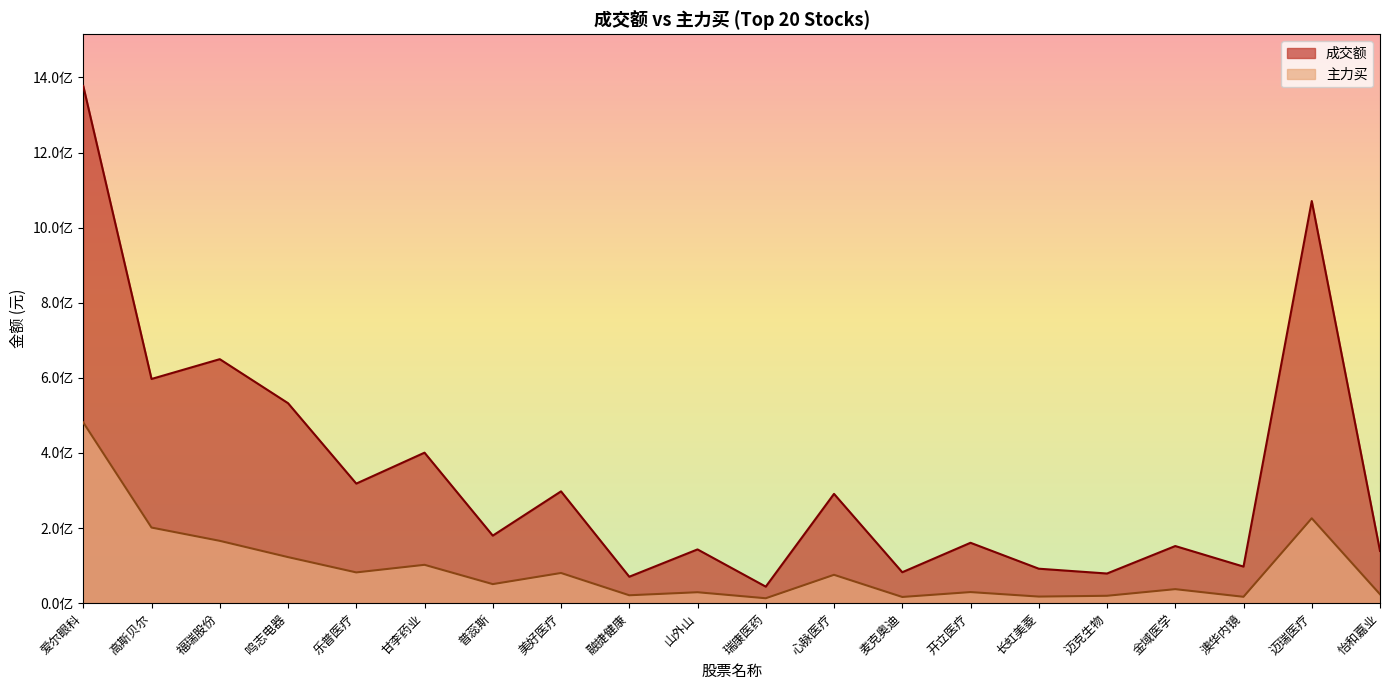

Between 怡和嘉业 and 金域医学, which is larger?

金域医学